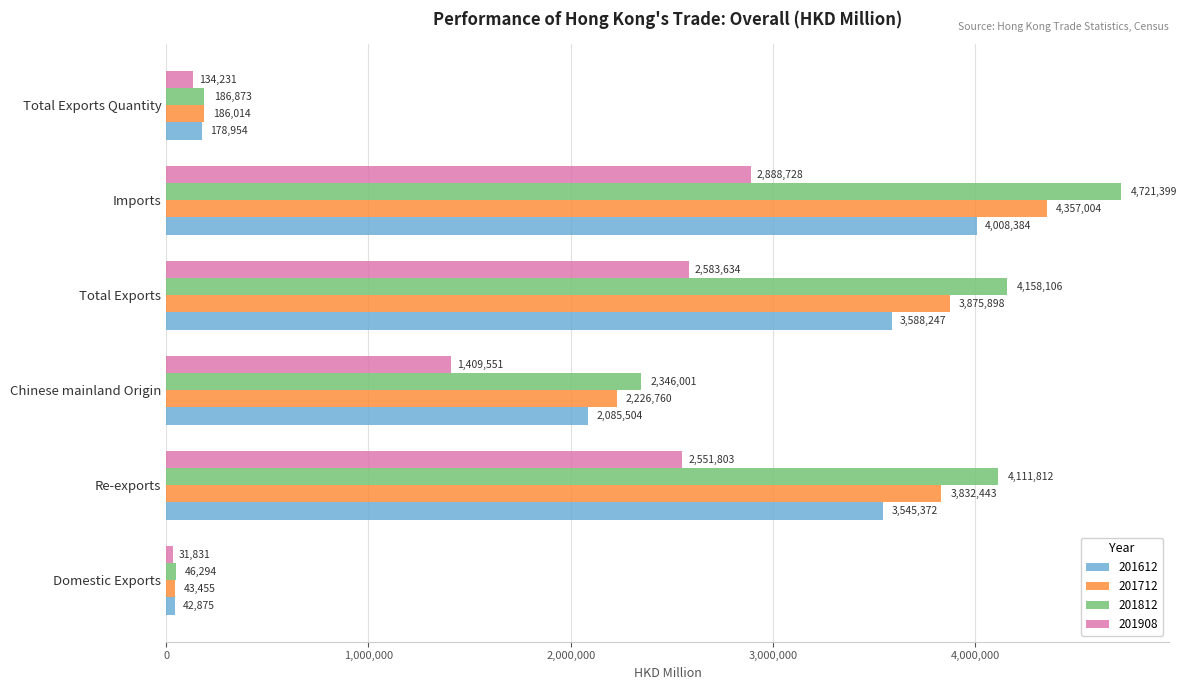

What is the difference between the maximum and minimum values in the 201612 series?

3965509.0